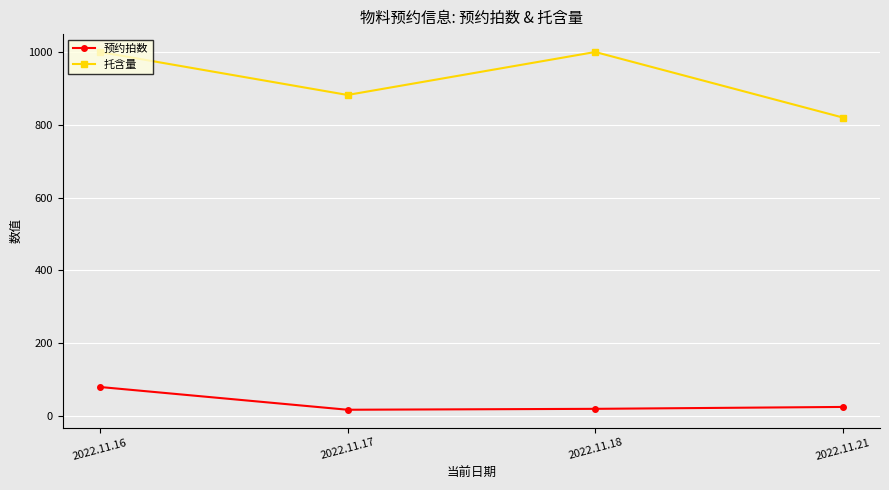

Is the value of 预约拍数 at 2022.11.18 greater than the value of 托含量 at 2022.11.21?

No